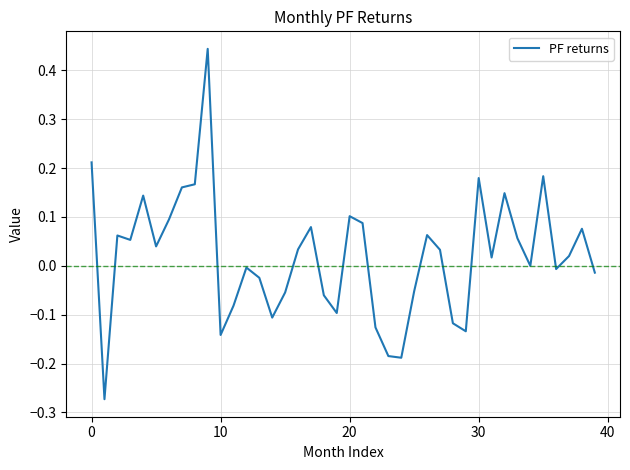

What is the difference between the maximum and minimum values?

0.7